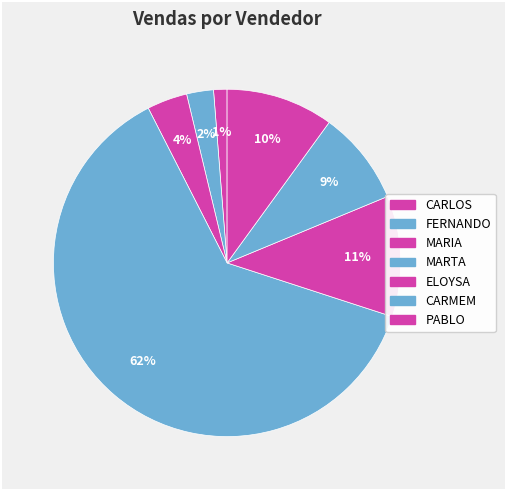

Is it true that FERNANDO is 2% of the pie?

True